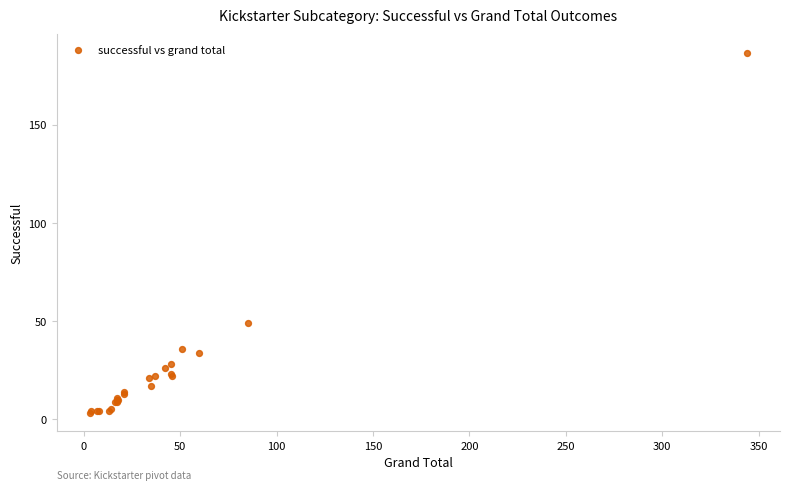

What Y value in the scatter plot is closest to 95?

49